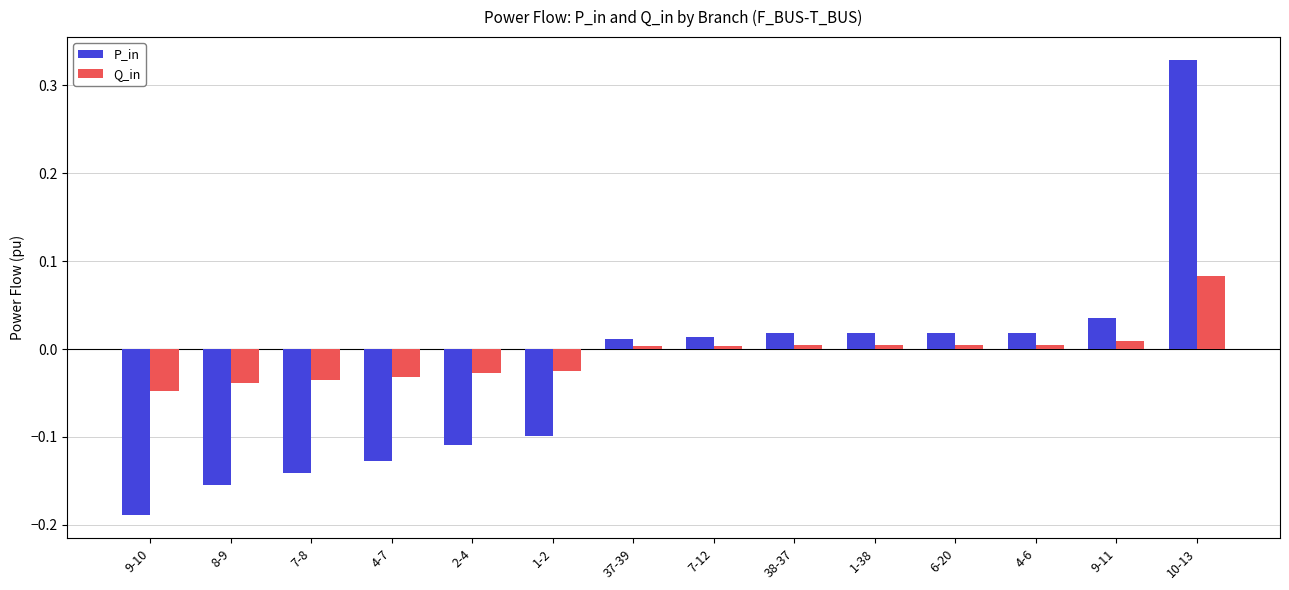

What are all the series names shown in the legend?

P_in, Q_in